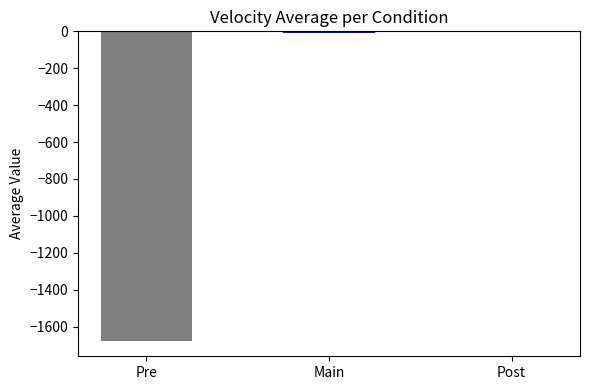

What is the smallest value displayed?

-1684.1